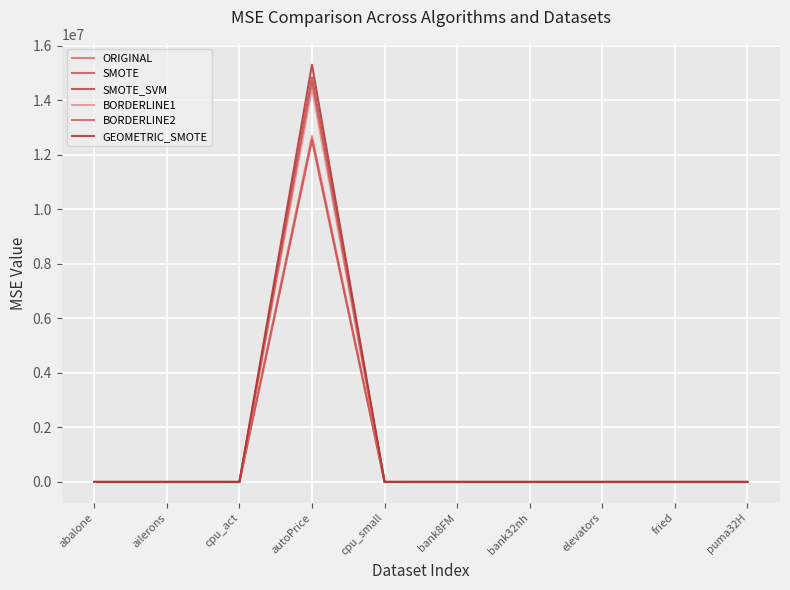

How many lines are shown in the chart?

6